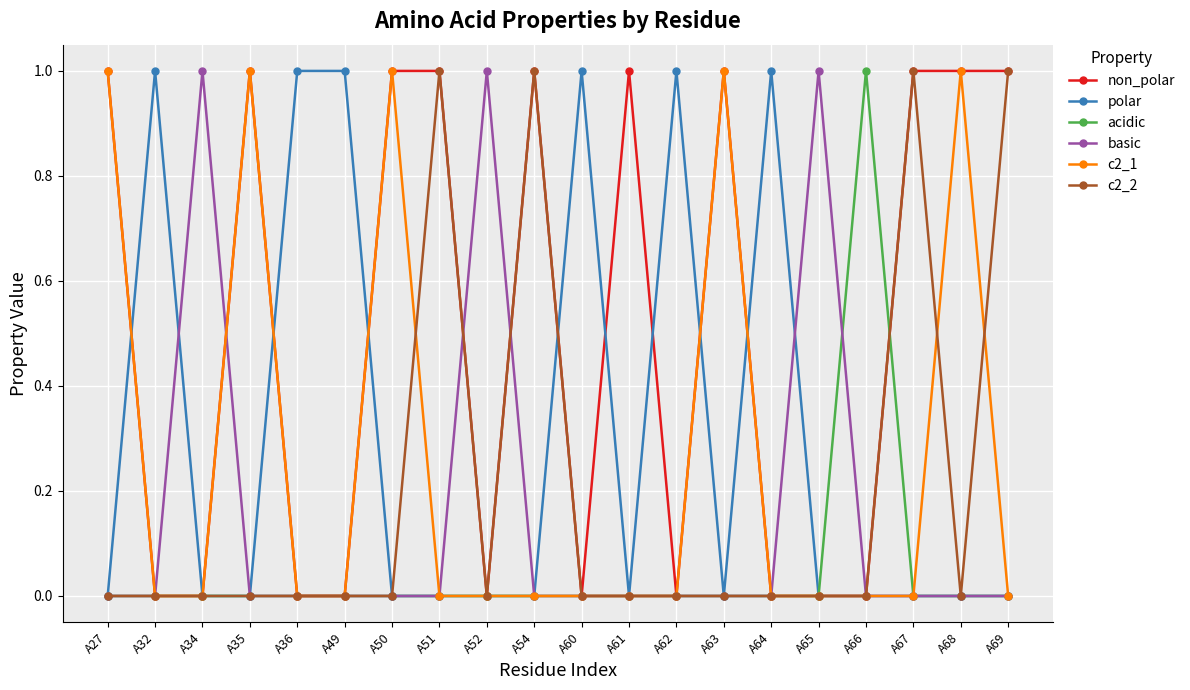

True or false: c2_1 has more than 1 points higher than both neighbors.

True